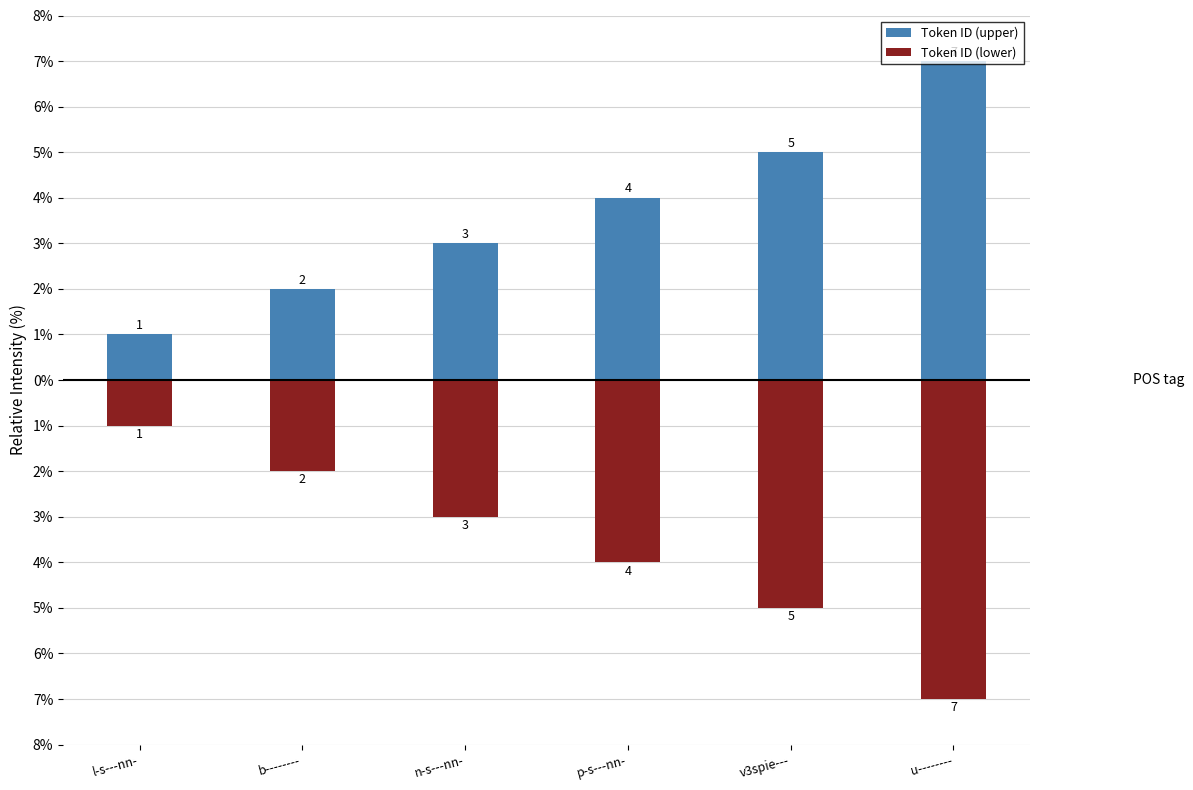

The value of Token ID (lower) at b-------- is 0. True or false?

False